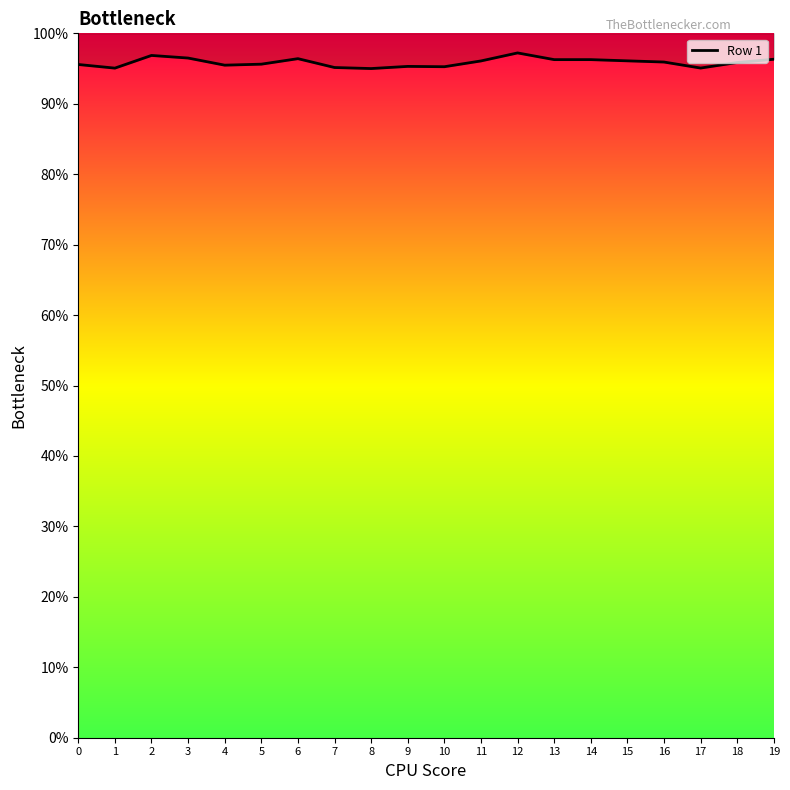

List the labels in order of value, smallest first.

8, 1, 17, 7, 10, 9, 4, 0, 5, 18, 16, 11, 15, 14, 13, 19, 6, 3, 2, 12